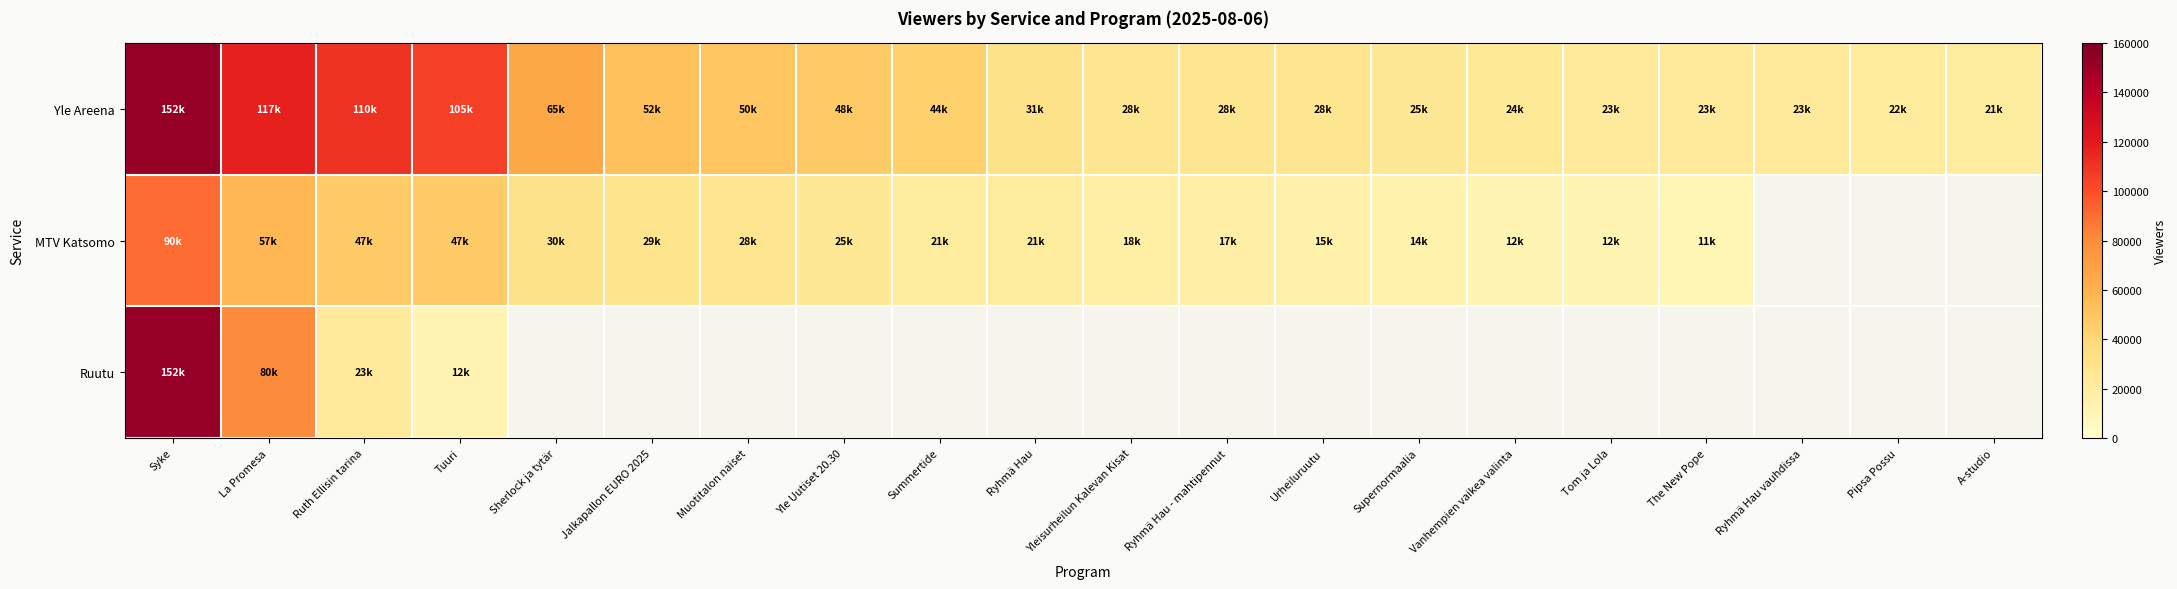

List the labels in order of MTV Katsomo value, largest first.

Syke, La Promesa, Ruth Ellisin tarina, Tuuri, Sherlock ja tytär, Jalkapallon EURO 2025, Muotitalon naiset, Yle Uutiset 20.30, Summertide, Ryhmä Hau, Yleisurheilun Kalevan Kisat, Ryhmä Hau - mahtipennut, Urheiluruutu, Supernormaalia, Vanhempien vaikea valinta, Tom ja Lola, The New Pope, Ryhmä Hau vauhdissa, Pipsa Possu, A-studio